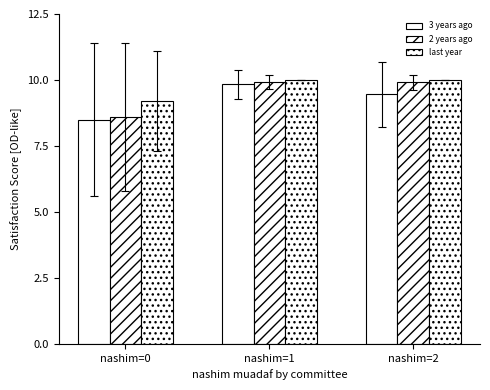

The value of last year at nashim=2 is 3.0. True or false?

False